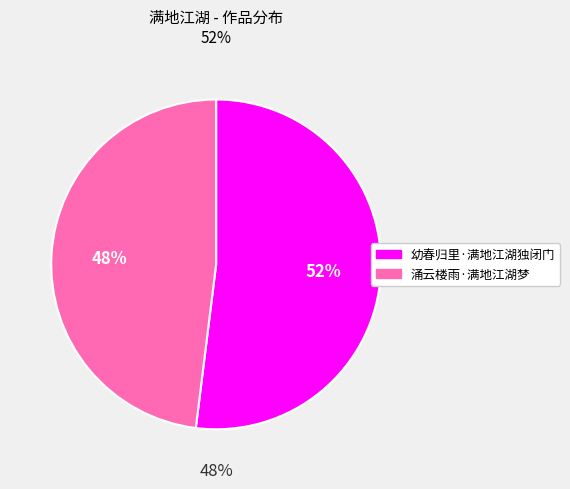

Count the number of slices in the pie.

2